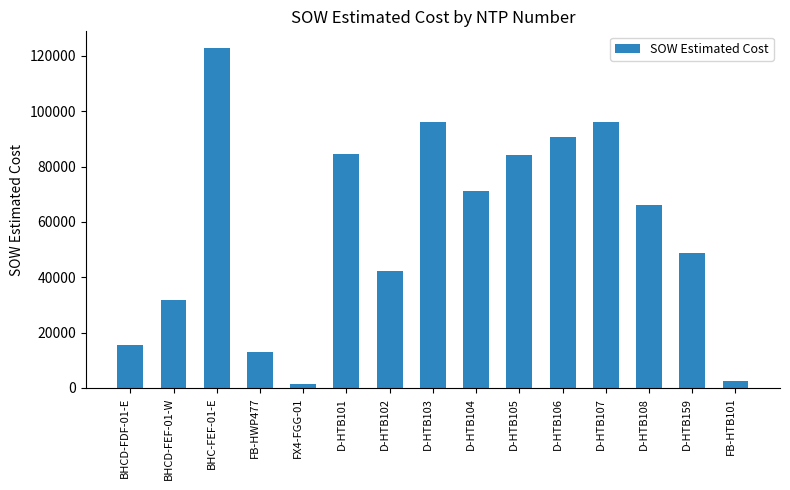

What position from the right is D-HTB103?

8